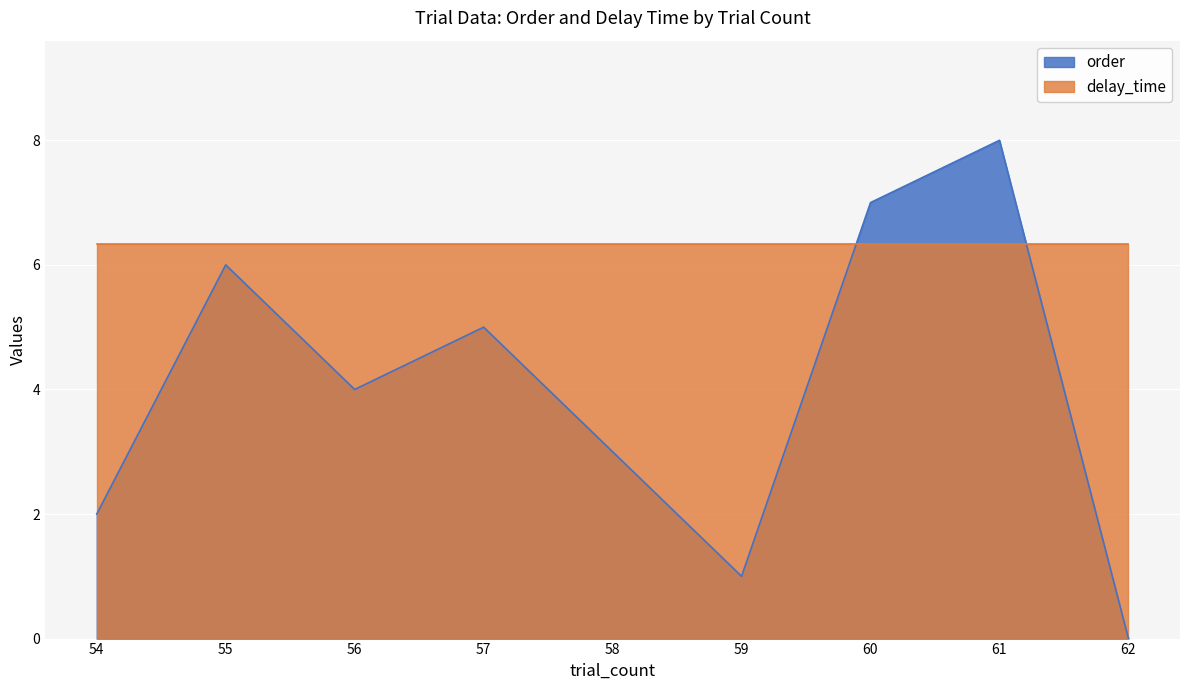

Reading left to right, list all the values displayed in this chart.

54=2	55=6	56=4	57=5	58=3	59=1	60=7	61=8	62=0